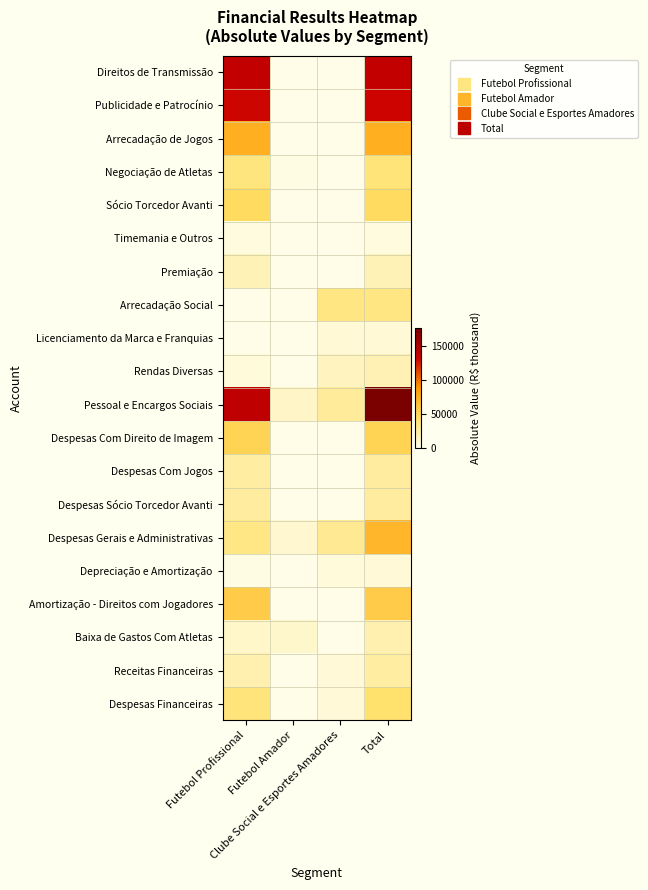

At which category does the chart reach its minimum across all series?

Futebol Amador